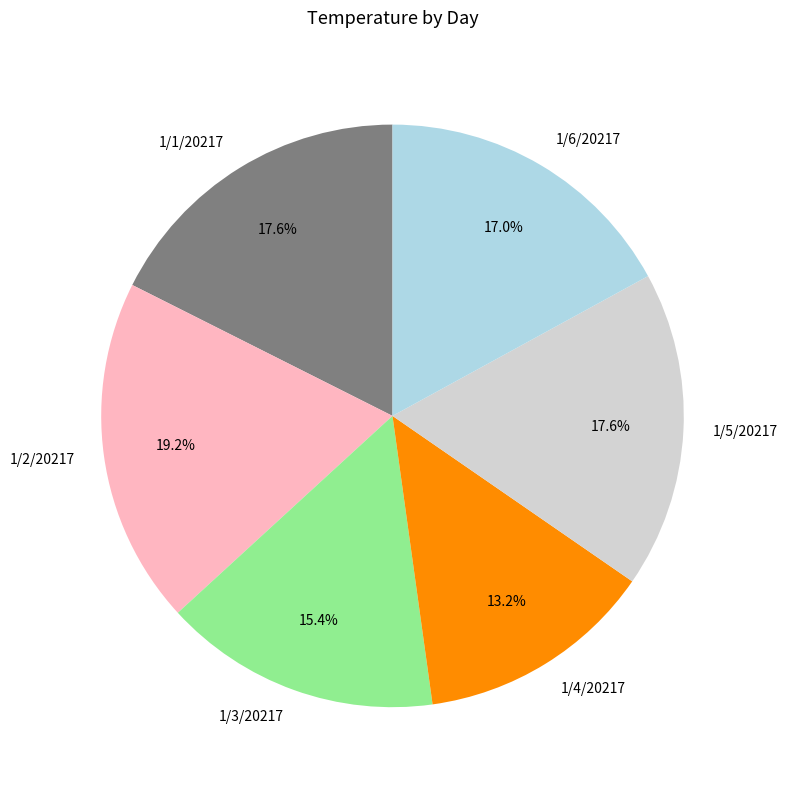

Is the sum of 1/1/20217 and 1/5/20217 greater than half?

No